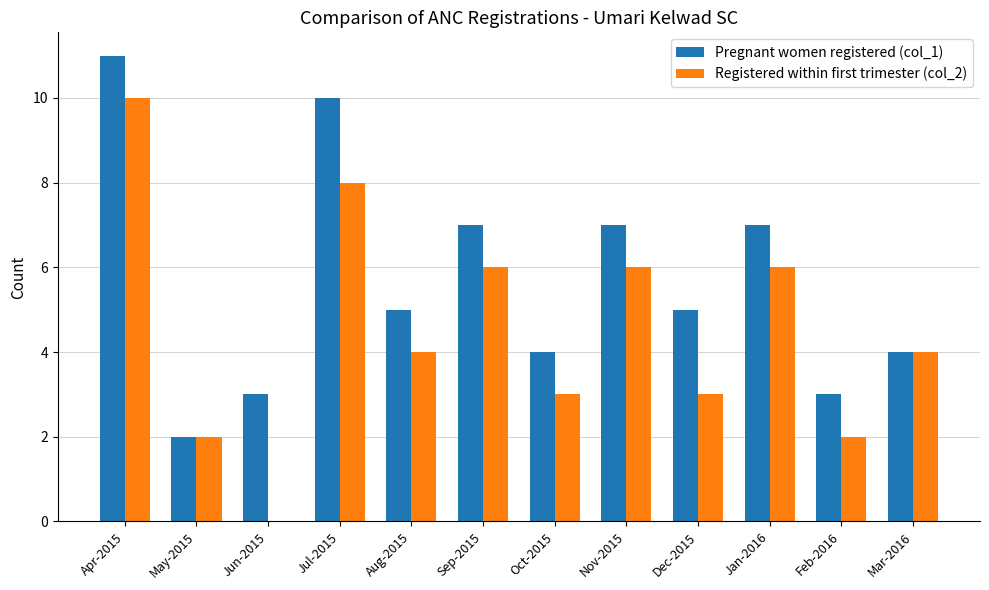

Which series changed the most between Jul-2015 and Nov-2015?

Pregnant women registered (col_1)